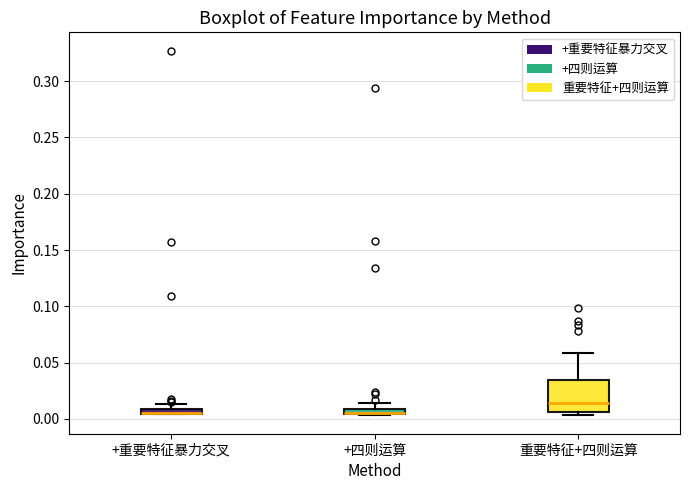

Comparing the boxes themselves (not the whiskers), which one is the tallest?

重要特征+四则运算